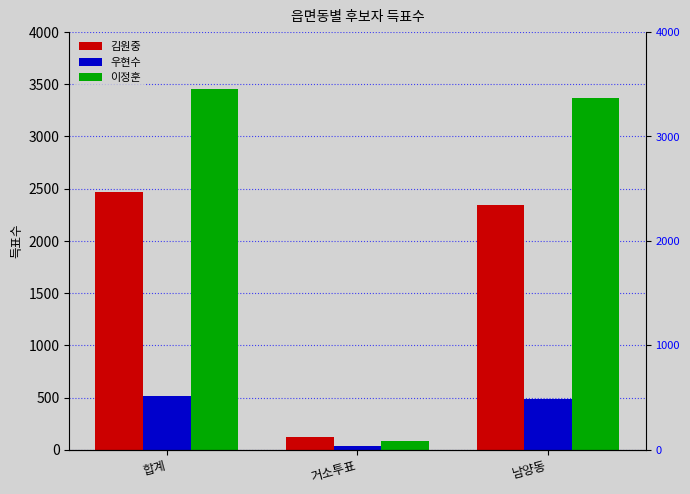

How many groups of bars are there?

3